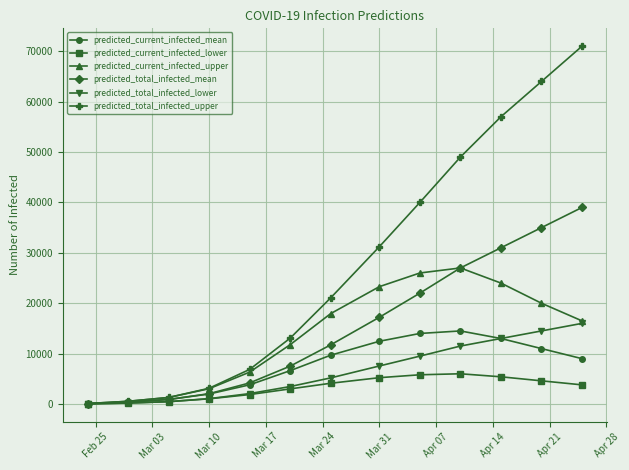

Which series has the largest total across all categories?

predicted_total_infected_upper